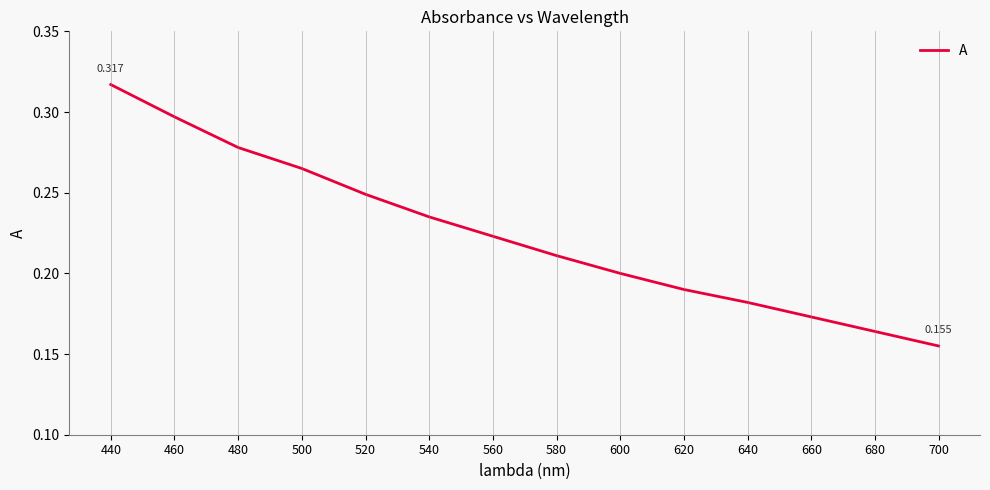

Rank the categories by value from lowest to highest.

700, 680, 660, 640, 620, 600, 580, 560, 540, 520, 500, 480, 460, 440